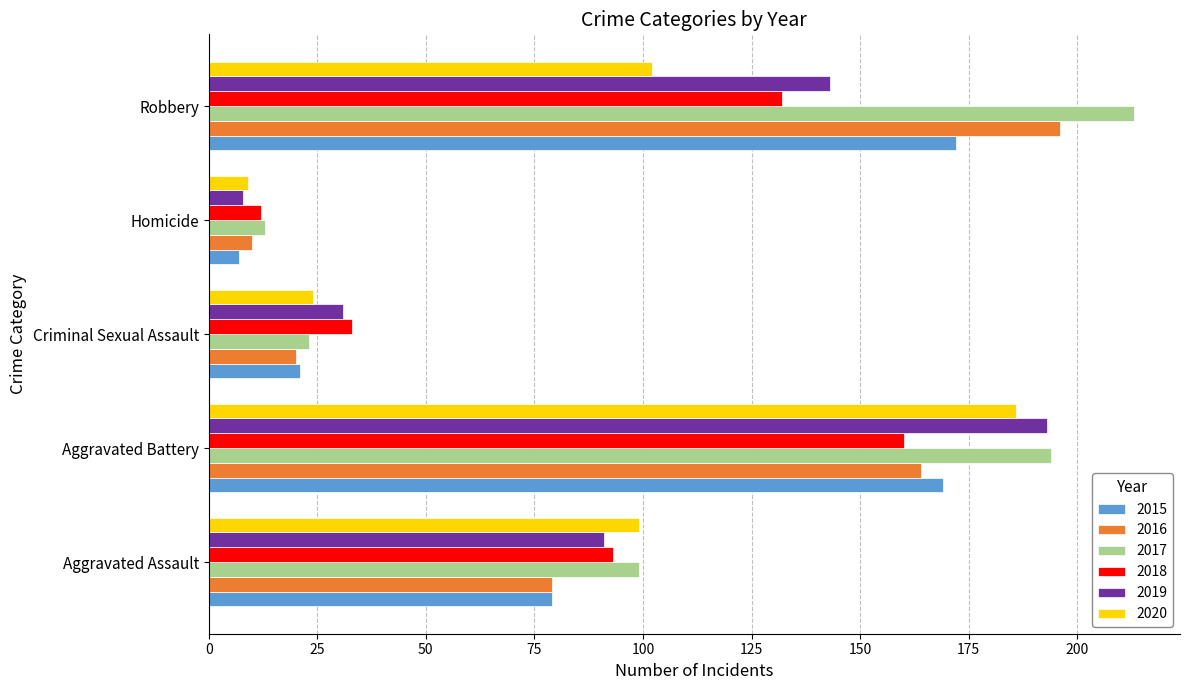

Between Aggravated Battery and Robbery, which series saw the biggest shift?

2020